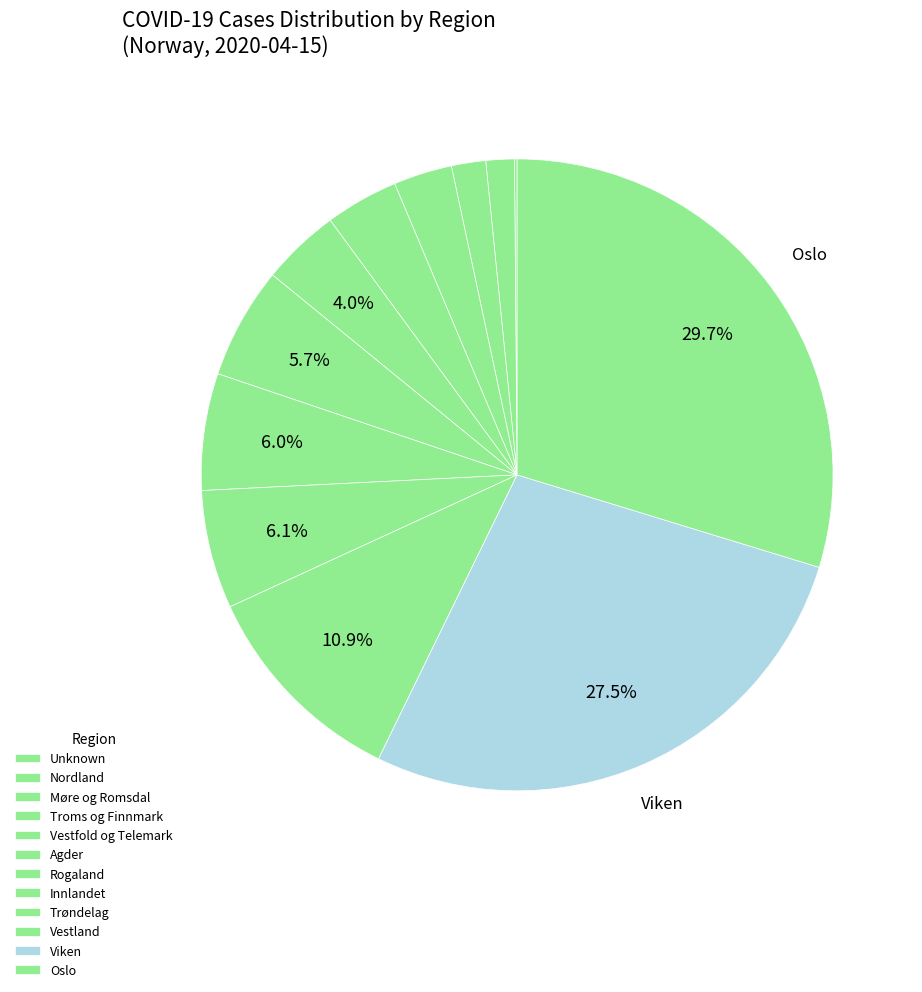

Is it true that Nordland is 11% of the pie?

False